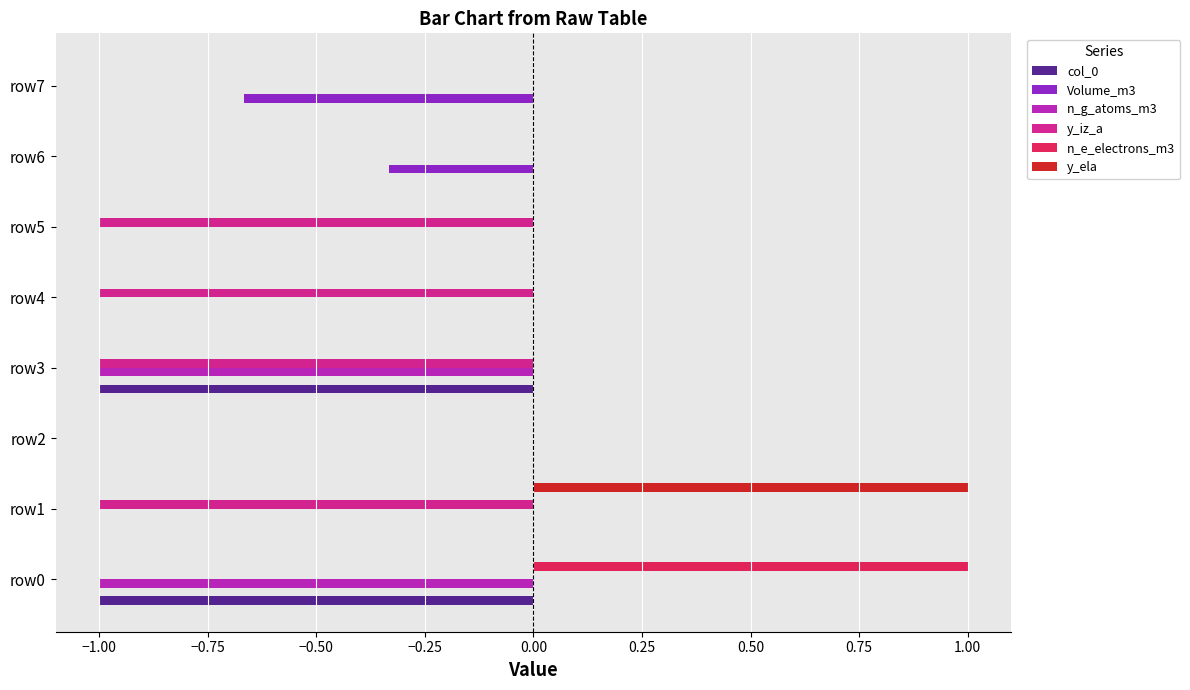

What is the total value across all series at row4?

-1.0